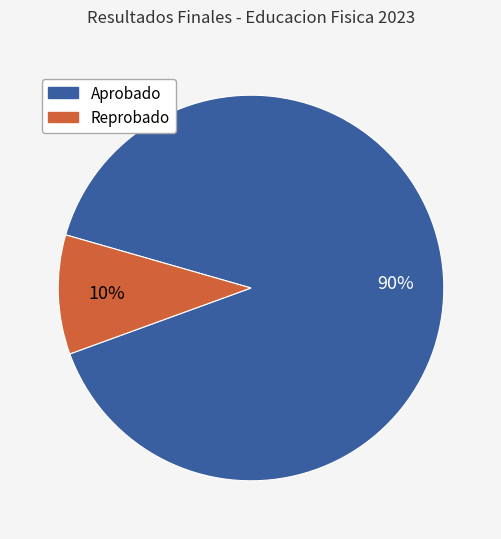

The Aprobado slice represents 95% of the pie. True or false?

False